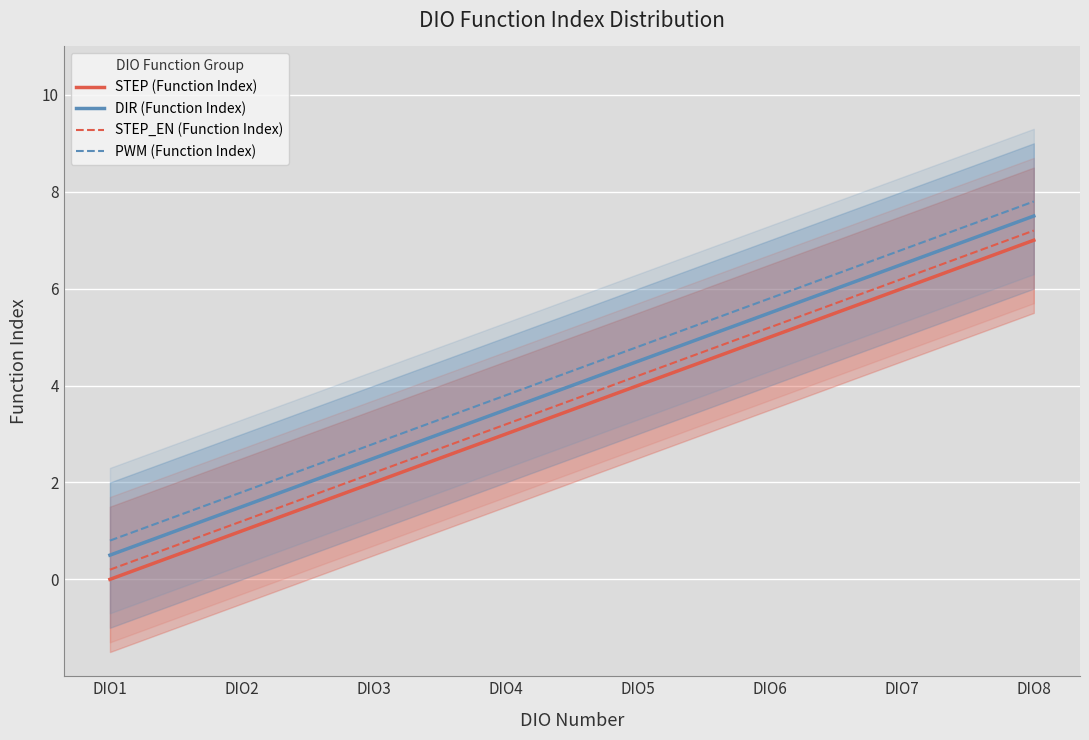

What is the approximate value of PWM (Function Index) at DIO8?

7.8